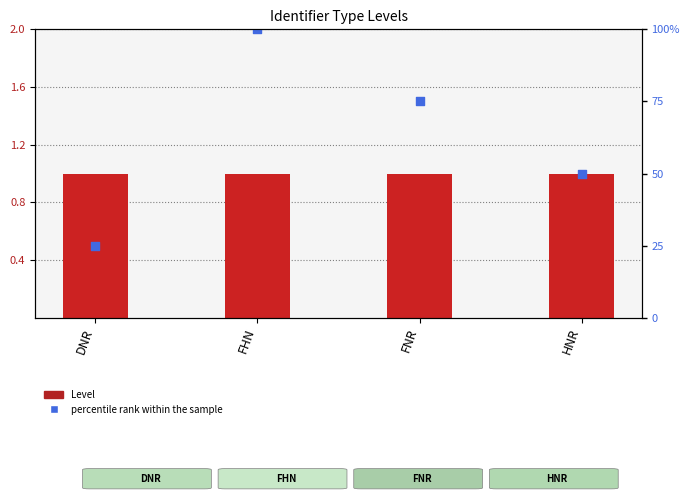

Which series reaches the maximum Y coordinate?

percentile rank within the sample